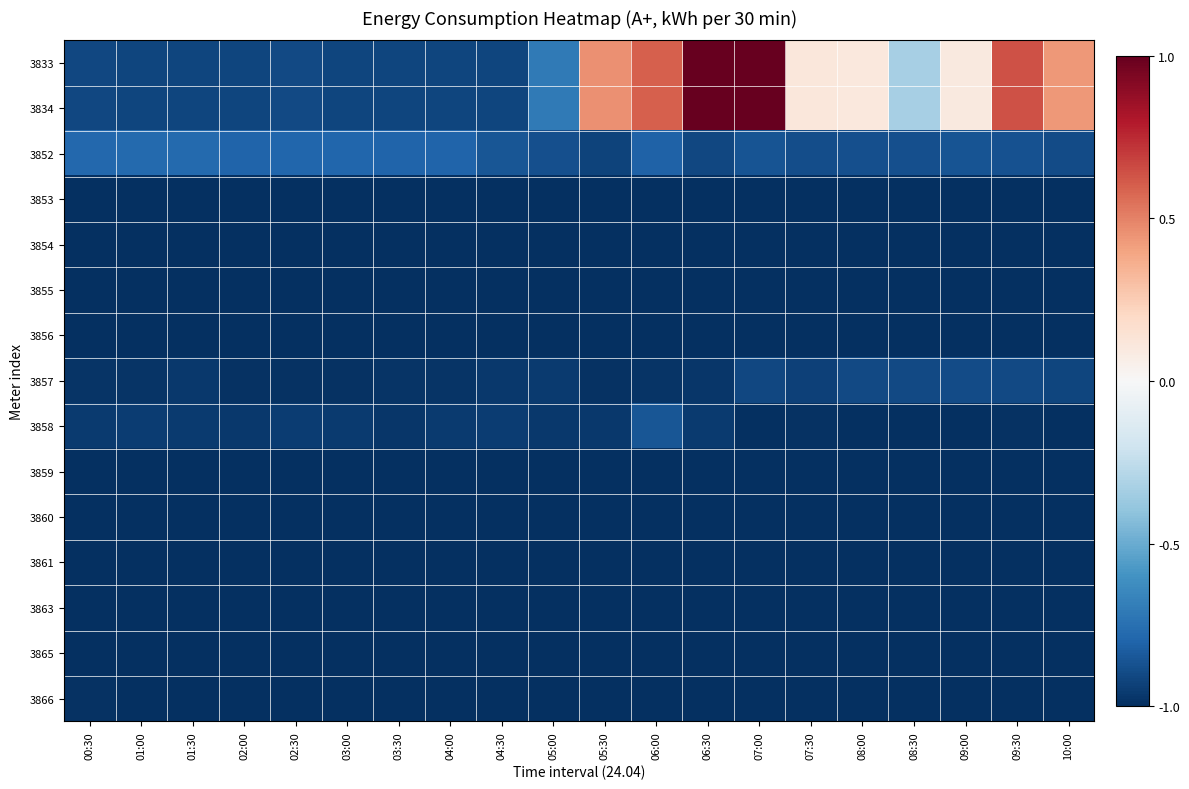

Reading left to right, what are all the values shown in this chart?

3833: 00:30=-0.9	01:00=-0.9	01:30=-0.9	02:00=-0.9	02:30=-0.9	03:00=-0.9	03:30=-0.9	04:00=-0.9	04:30=-0.9	05:00=-0.7	05:30=0.5	06:00=0.6	06:30=1.0	07:00=1.0	07:30=0.1	08:00=0.1	08:30=-0.3	09:00=0.1	09:30=0.6	10:00=0.4
3834: 00:30=-0.9	01:00=-0.9	01:30=-0.9	02:00=-0.9	02:30=-0.9	03:00=-0.9	03:30=-0.9	04:00=-0.9	04:30=-0.9	05:00=-0.7	05:30=0.5	06:00=0.6	06:30=1.0	07:00=1.0	07:30=0.1	08:00=0.1	08:30=-0.3	09:00=0.1	09:30=0.6	10:00=0.4
3852: 00:30=-0.8	01:00=-0.8	01:30=-0.8	02:00=-0.8	02:30=-0.8	03:00=-0.8	03:30=-0.8	04:00=-0.8	04:30=-0.9	05:00=-0.9	05:30=-0.9	06:00=-0.8	06:30=-0.9	07:00=-0.9	07:30=-0.9	08:00=-0.9	08:30=-0.9	09:00=-0.9	09:30=-0.9	10:00=-0.9
3853: 00:30=-1.0	01:00=-1.0	01:30=-1.0	02:00=-1.0	02:30=-1.0	03:00=-1.0	03:30=-1.0	04:00=-1.0	04:30=-1.0	05:00=-1.0	05:30=-1.0	06:00=-1.0	06:30=-1.0	07:00=-1.0	07:30=-1.0	08:00=-1.0	08:30=-1.0	09:00=-1.0	09:30=-1.0	10:00=-1.0
3854: 00:30=-1.0	01:00=-1.0	01:30=-1.0	02:00=-1.0	02:30=-1.0	03:00=-1.0	03:30=-1.0	04:00=-1.0	04:30=-1.0	05:00=-1.0	05:30=-1.0	06:00=-1.0	06:30=-1.0	07:00=-1.0	07:30=-1.0	08:00=-1.0	08:30=-1.0	09:00=-1.0	09:30=-1.0	10:00=-1.0
3855: 00:30=-1.0	01:00=-1.0	01:30=-1.0	02:00=-1.0	02:30=-1.0	03:00=-1.0	03:30=-1.0	04:00=-1.0	04:30=-1.0	05:00=-1.0	05:30=-1.0	06:00=-1.0	06:30=-1.0	07:00=-1.0	07:30=-1.0	08:00=-1.0	08:30=-1.0	09:00=-1.0	09:30=-1.0	10:00=-1.0
3856: 00:30=-1.0	01:00=-1.0	01:30=-1.0	02:00=-1.0	02:30=-1.0	03:00=-1.0	03:30=-1.0	04:00=-1.0	04:30=-1.0	05:00=-1.0	05:30=-1.0	06:00=-1.0	06:30=-1.0	07:00=-1.0	07:30=-1.0	08:00=-1.0	08:30=-1.0	09:00=-1.0	09:30=-1.0	10:00=-1.0
3857: 00:30=-1.0	01:00=-1.0	01:30=-1.0	02:00=-1.0	02:30=-1.0	03:00=-1.0	03:30=-1.0	04:00=-1.0	04:30=-1.0	05:00=-1.0	05:30=-1.0	06:00=-1.0	06:30=-1.0	07:00=-0.9	07:30=-0.9	08:00=-0.9	08:30=-0.9	09:00=-0.9	09:30=-0.9	10:00=-0.9
3858: 00:30=-1.0	01:00=-1.0	01:30=-1.0	02:00=-1.0	02:30=-1.0	03:00=-1.0	03:30=-1.0	04:00=-1.0	04:30=-1.0	05:00=-1.0	05:30=-1.0	06:00=-0.9	06:30=-1.0	07:00=-1.0	07:30=-1.0	08:00=-1.0	08:30=-1.0	09:00=-1.0	09:30=-1.0	10:00=-1.0
3859: 00:30=-1.0	01:00=-1.0	01:30=-1.0	02:00=-1.0	02:30=-1.0	03:00=-1.0	03:30=-1.0	04:00=-1.0	04:30=-1.0	05:00=-1.0	05:30=-1.0	06:00=-1.0	06:30=-1.0	07:00=-1.0	07:30=-1.0	08:00=-1.0	08:30=-1.0	09:00=-1.0	09:30=-1.0	10:00=-1.0
3860: 00:30=-1.0	01:00=-1.0	01:30=-1.0	02:00=-1.0	02:30=-1.0	03:00=-1.0	03:30=-1.0	04:00=-1.0	04:30=-1.0	05:00=-1.0	05:30=-1.0	06:00=-1.0	06:30=-1.0	07:00=-1.0	07:30=-1.0	08:00=-1.0	08:30=-1.0	09:00=-1.0	09:30=-1.0	10:00=-1.0
3861: 00:30=-1.0	01:00=-1.0	01:30=-1.0	02:00=-1.0	02:30=-1.0	03:00=-1.0	03:30=-1.0	04:00=-1.0	04:30=-1.0	05:00=-1.0	05:30=-1.0	06:00=-1.0	06:30=-1.0	07:00=-1.0	07:30=-1.0	08:00=-1.0	08:30=-1.0	09:00=-1.0	09:30=-1.0	10:00=-1.0
3863: 00:30=-1.0	01:00=-1.0	01:30=-1.0	02:00=-1.0	02:30=-1.0	03:00=-1.0	03:30=-1.0	04:00=-1.0	04:30=-1.0	05:00=-1.0	05:30=-1.0	06:00=-1.0	06:30=-1.0	07:00=-1.0	07:30=-1.0	08:00=-1.0	08:30=-1.0	09:00=-1.0	09:30=-1.0	10:00=-1.0
3865: 00:30=-1.0	01:00=-1.0	01:30=-1.0	02:00=-1.0	02:30=-1.0	03:00=-1.0	03:30=-1.0	04:00=-1.0	04:30=-1.0	05:00=-1.0	05:30=-1.0	06:00=-1.0	06:30=-1.0	07:00=-1.0	07:30=-1.0	08:00=-1.0	08:30=-1.0	09:00=-1.0	09:30=-1.0	10:00=-1.0
3866: 00:30=-1.0	01:00=-1.0	01:30=-1.0	02:00=-1.0	02:30=-1.0	03:00=-1.0	03:30=-1.0	04:00=-1.0	04:30=-1.0	05:00=-1.0	05:30=-1.0	06:00=-1.0	06:30=-1.0	07:00=-1.0	07:30=-1.0	08:00=-1.0	08:30=-1.0	09:00=-1.0	09:30=-1.0	10:00=-1.0